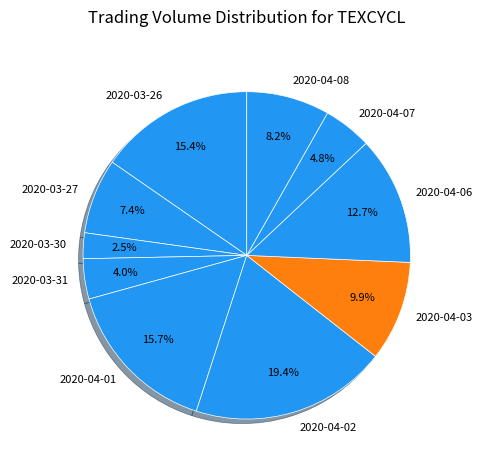

What is the smallest slice in the pie chart?

2020-03-30